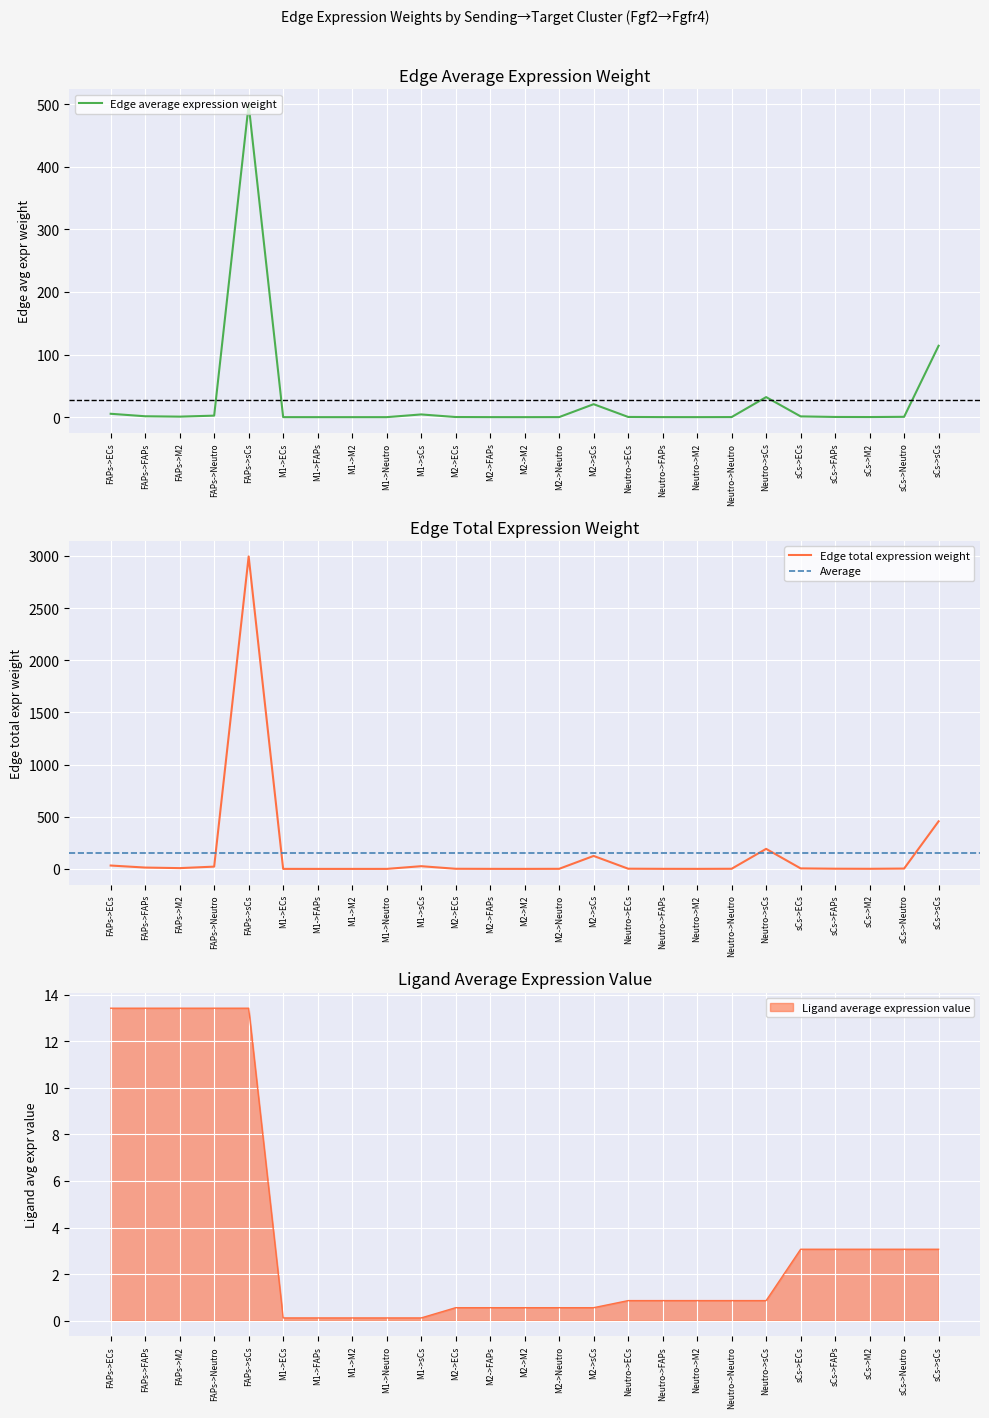

True or false: Edge total expression weight and Edge average expression weight cross at least once.

False